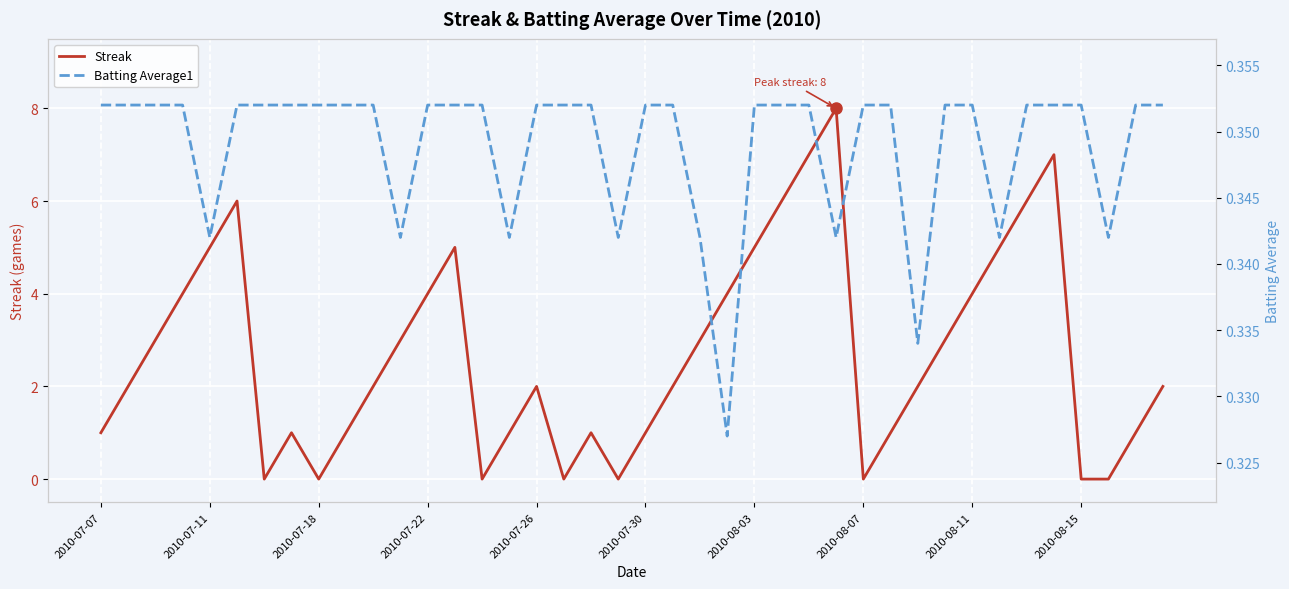

What is the highest value of the Streak series?

8